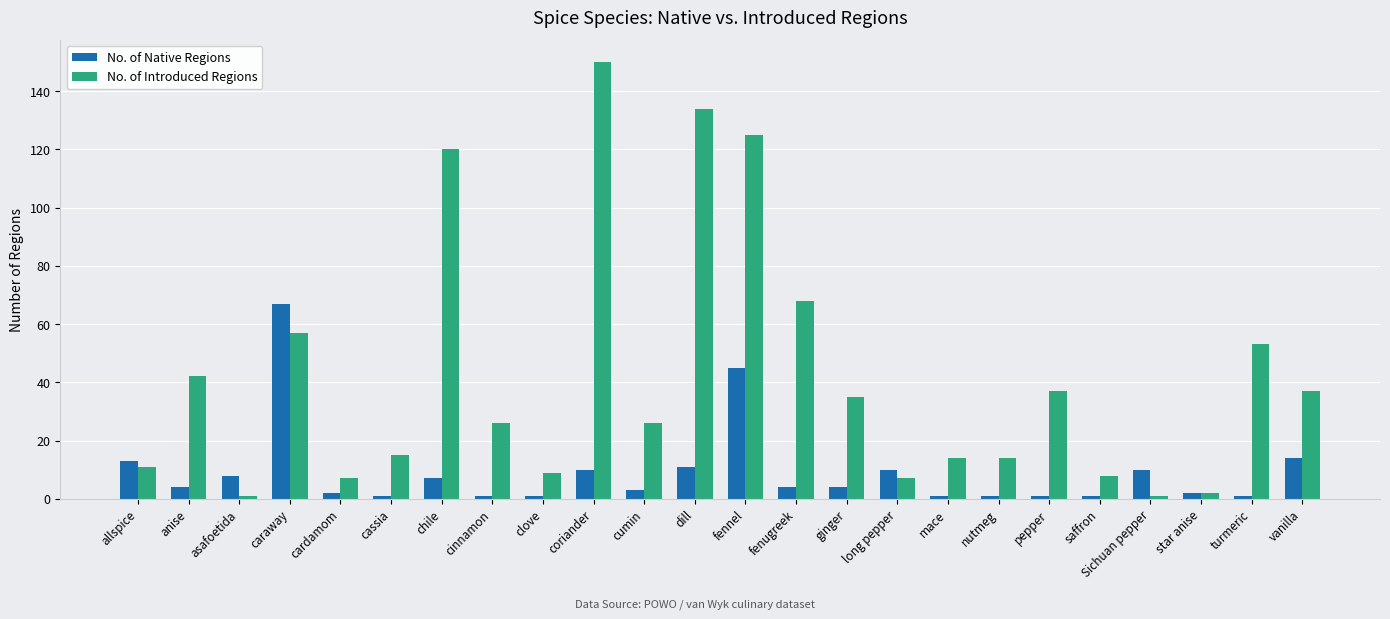

What is the difference between the maximum and second lowest values in the No. of Native Regions series?

66